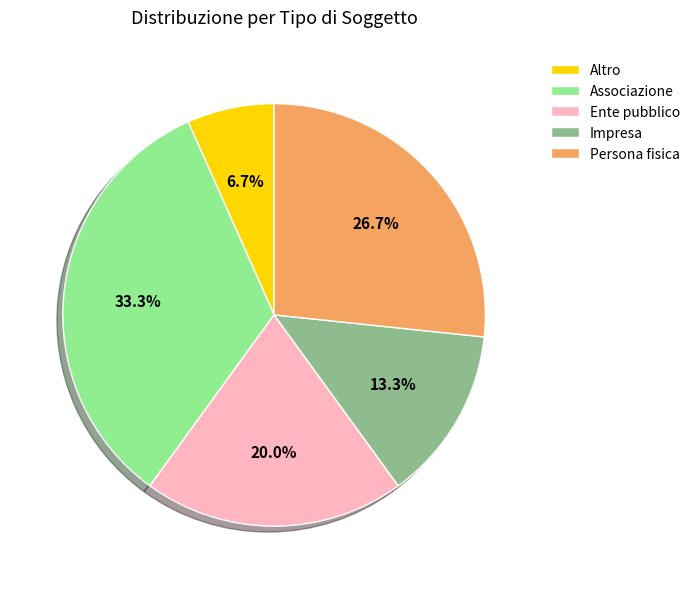

True or false: Ente pubblico accounts for 20% of the total.

True